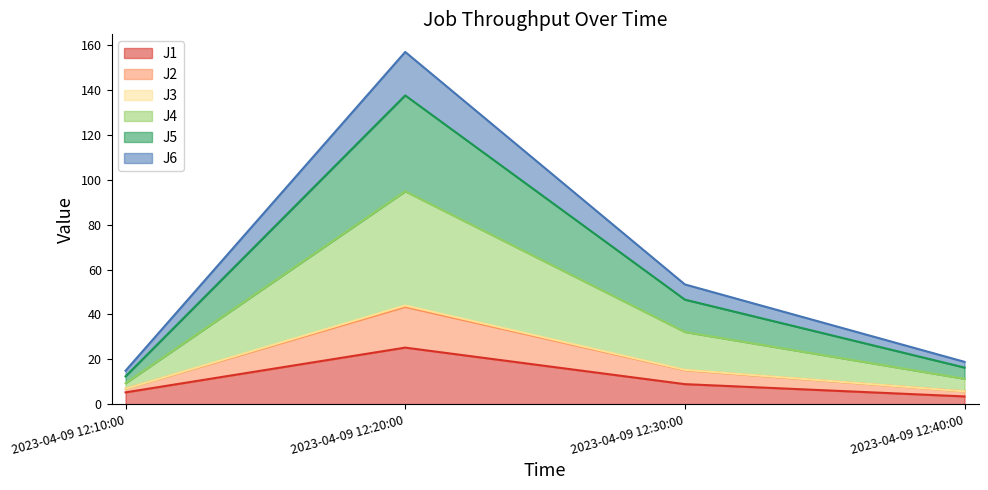

Count the number of categories in the chart.

4